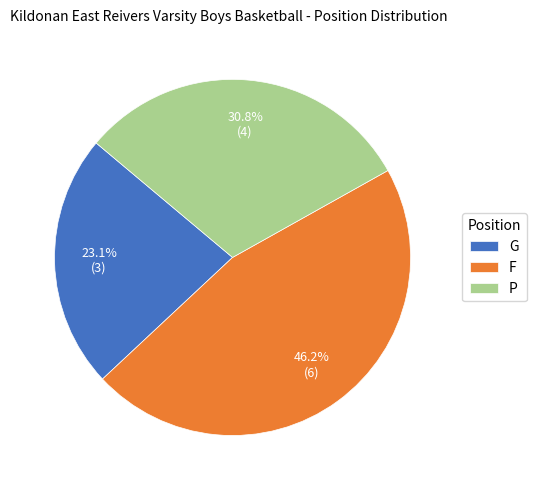

True or false: F accounts for 58% of the total.

False